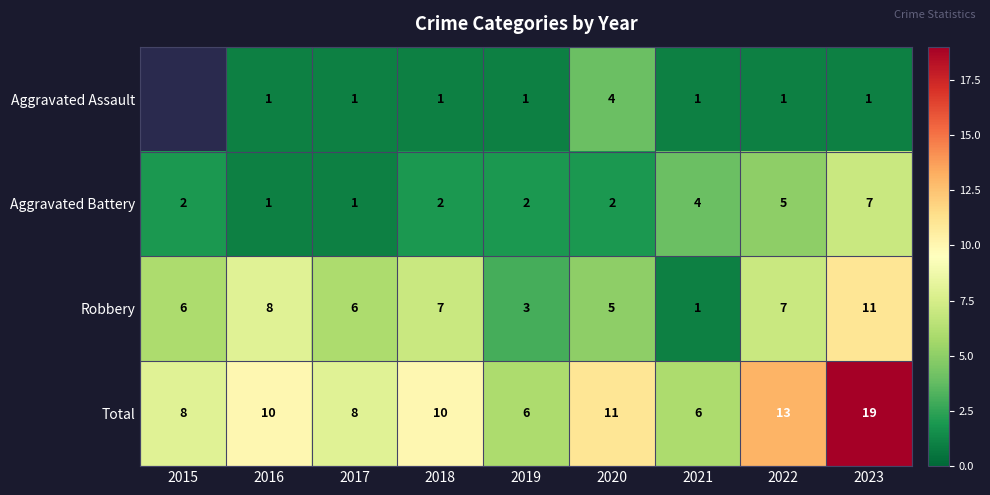

How many values in the Robbery series are below 6?

3